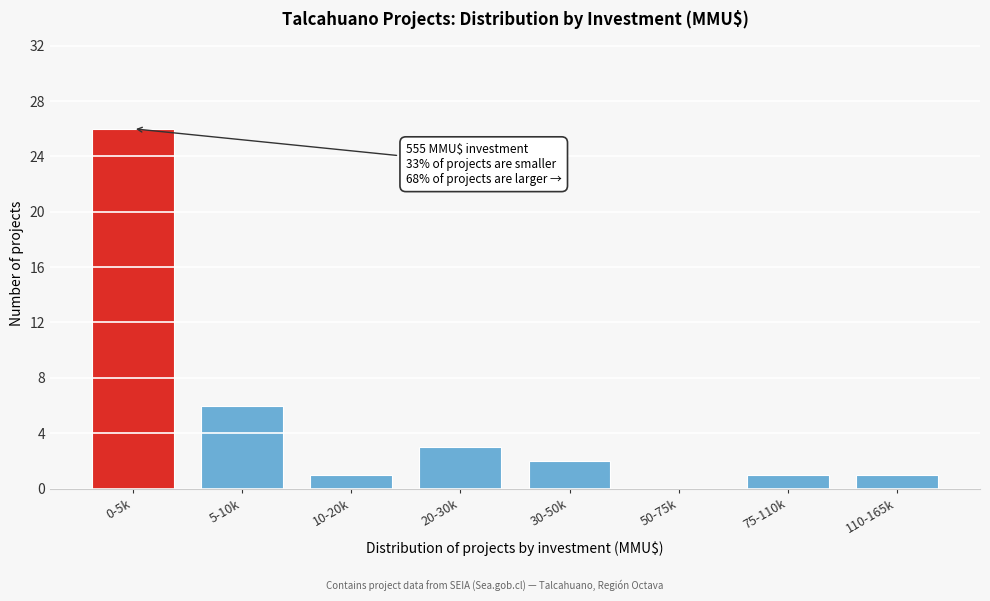

Reading left to right, extract all data points from this chart.

0-5k=26	5-10k=6	10-20k=1	20-30k=3	30-50k=2	50-75k=0	75-110k=1	110-165k=1